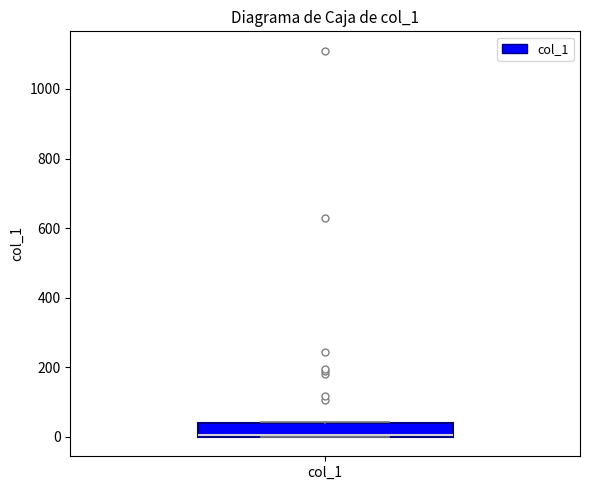

Read this box plot against the y-axis: the position of the median line, the range covered by the box, and the ends of both whiskers. The values are not printed on the chart, so give them approximately, as read against the axis.

median 0, box 0 to 40, whiskers 0 to 40